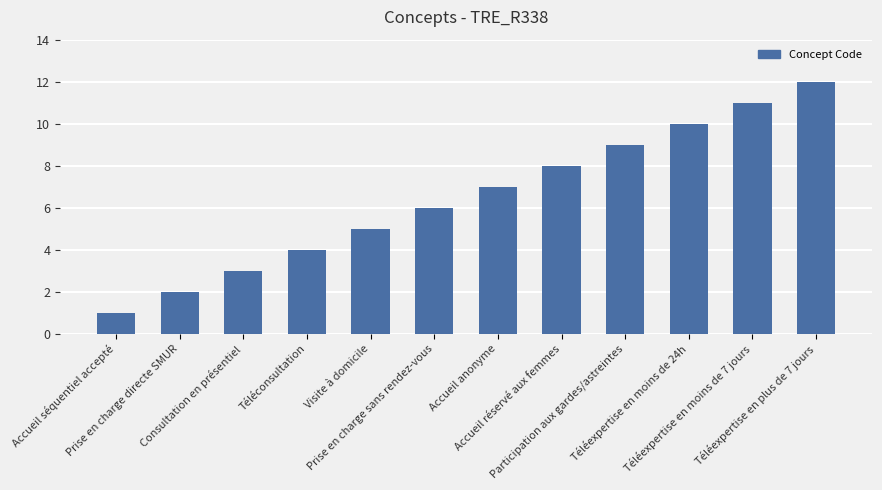

Does the chart contain any negative values?

No